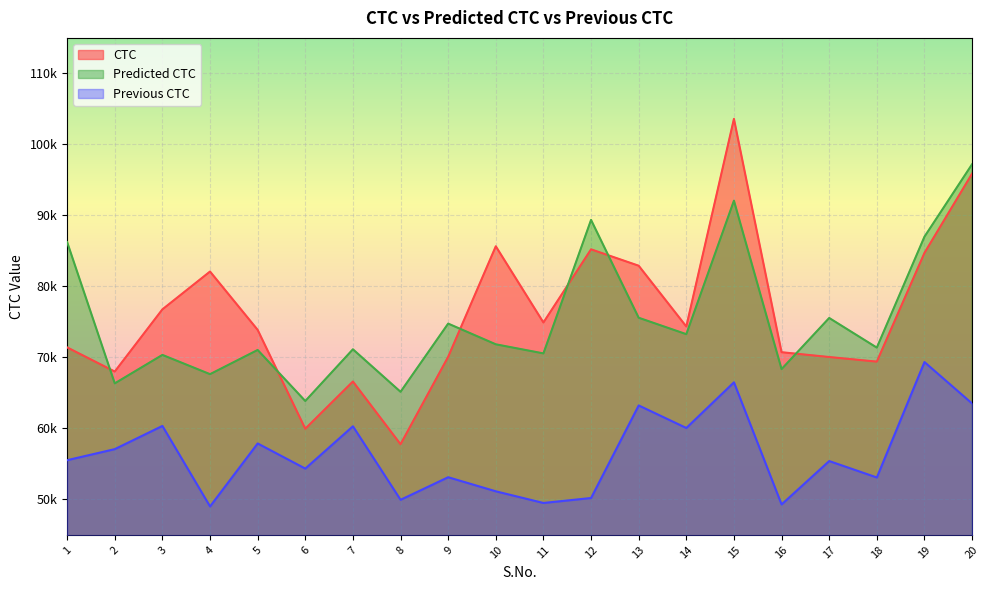

At which category does Previous CTC reach its first local valley?

4